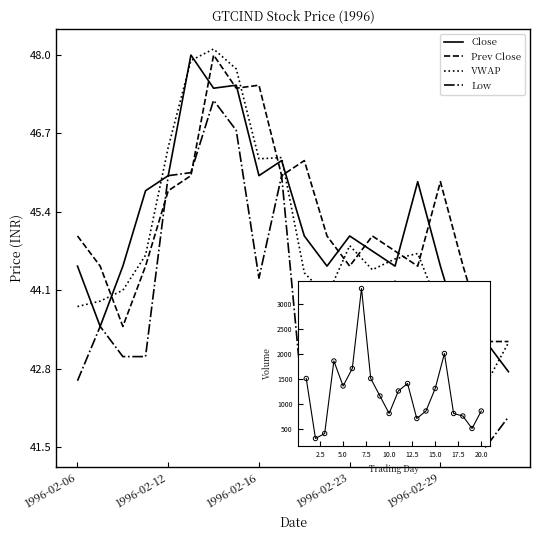

At how many categories does at least one series exceed 3146?

1